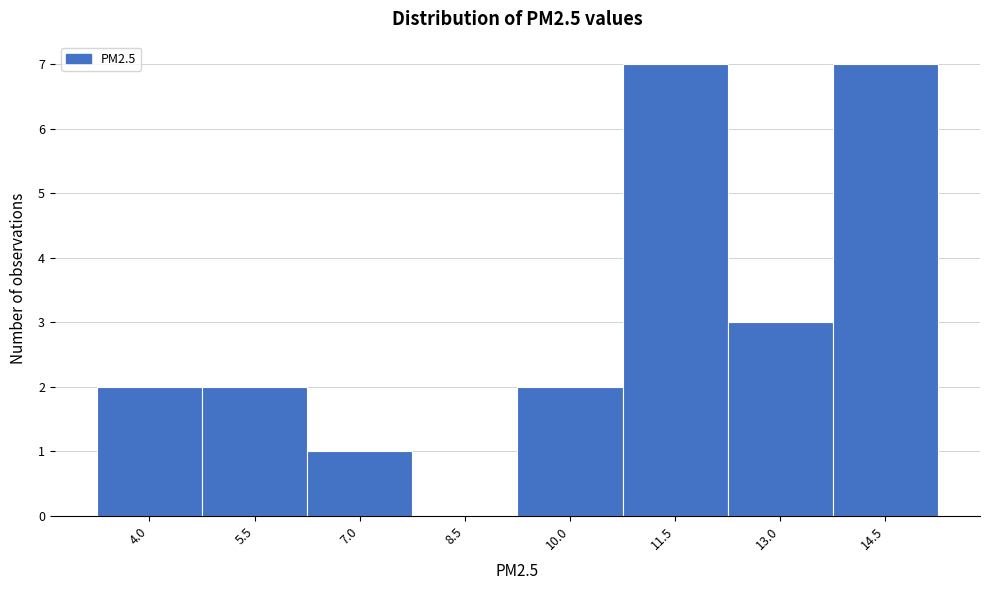

Reading right to left, extract all data points from this chart.

14.5=7	13.0=3	11.5=7	10.0=2	8.5=0	7.0=1	5.5=2	4.0=2